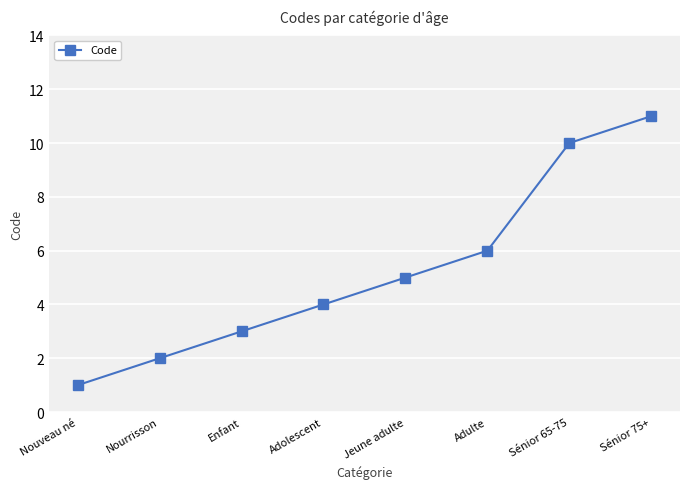

What is the ratio of the value at Adulte to the value at Enfant?

2.0